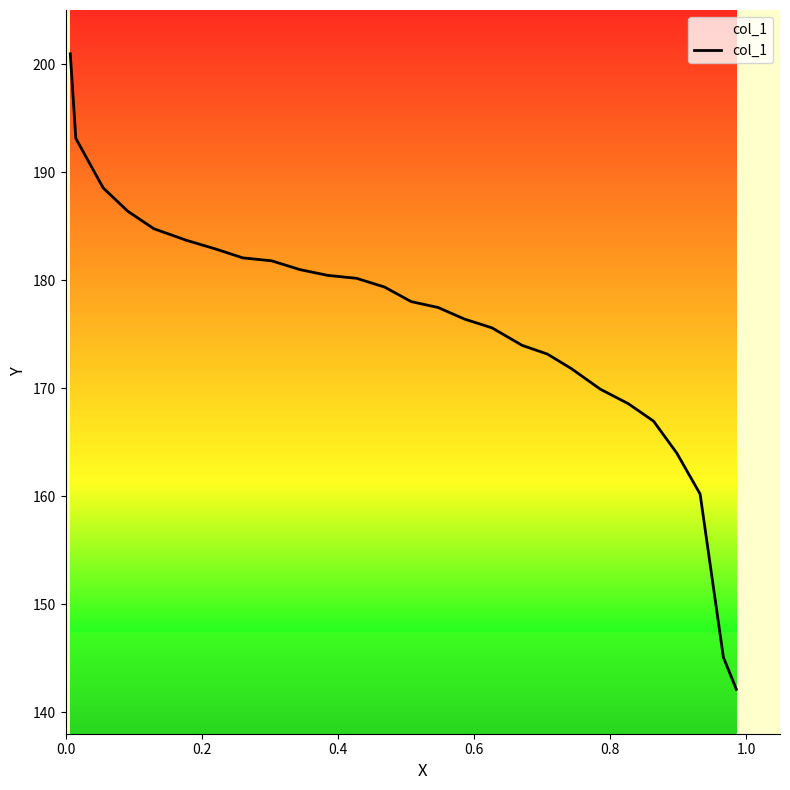

What is the difference between the maximum and minimum values?

58.8